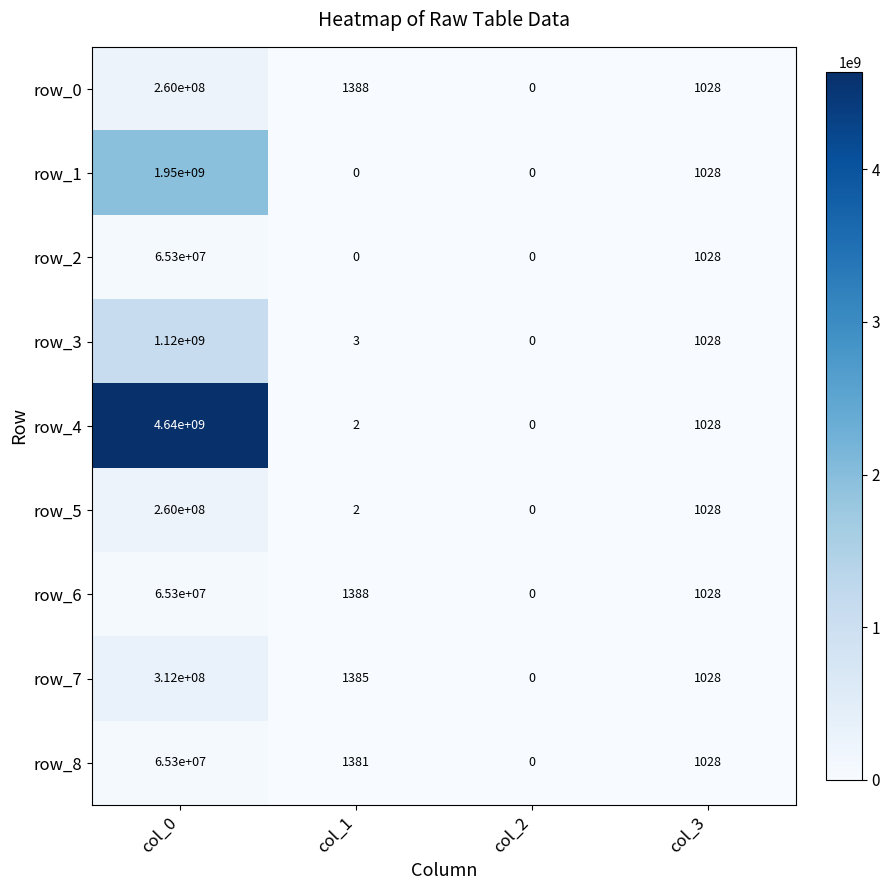

Is the value of row_4 at col_0 greater than the value of row_6 at col_3?

Yes